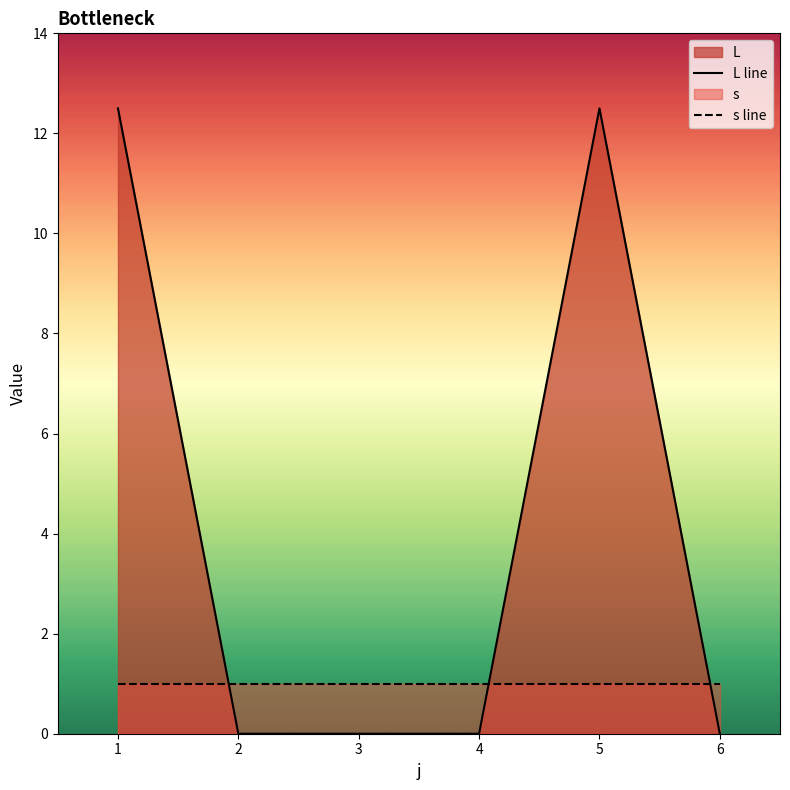

Which series has the widest spread of values?

L line